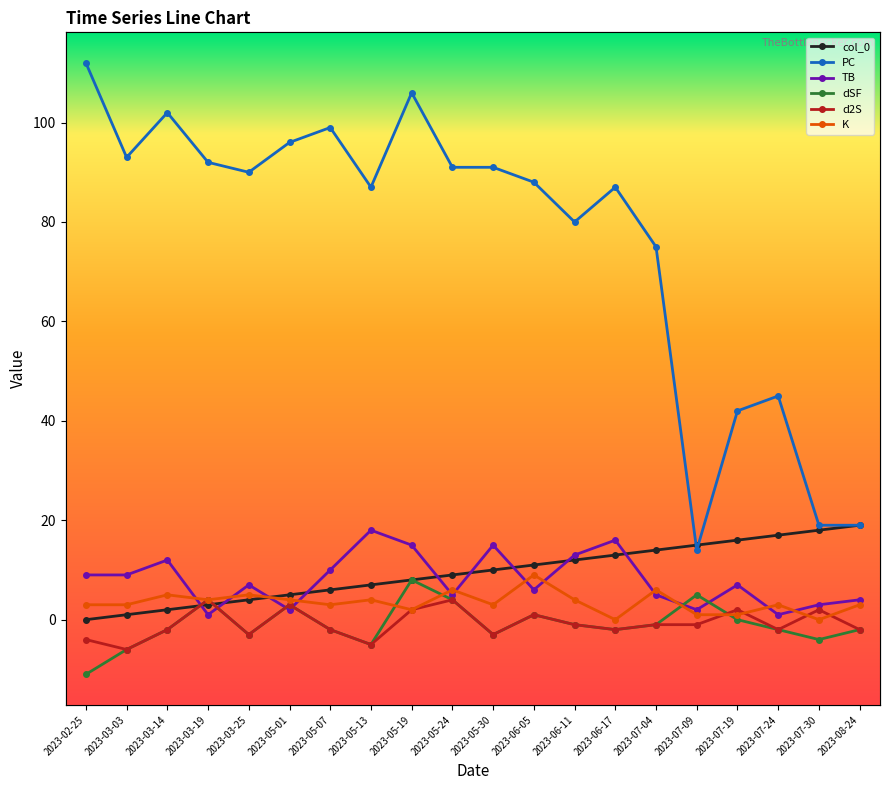

Between 2023-03-03 and 2023-07-09, which series saw the biggest shift?

PC